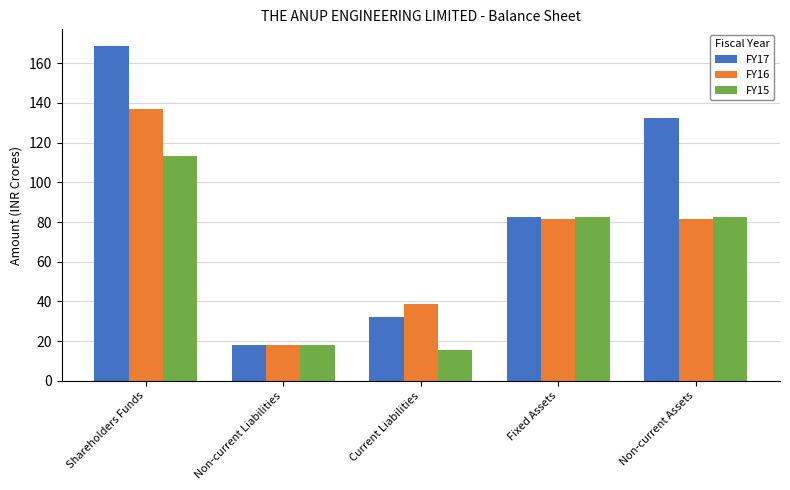

At which category does the chart reach its minimum across all series?

Current Liabilities